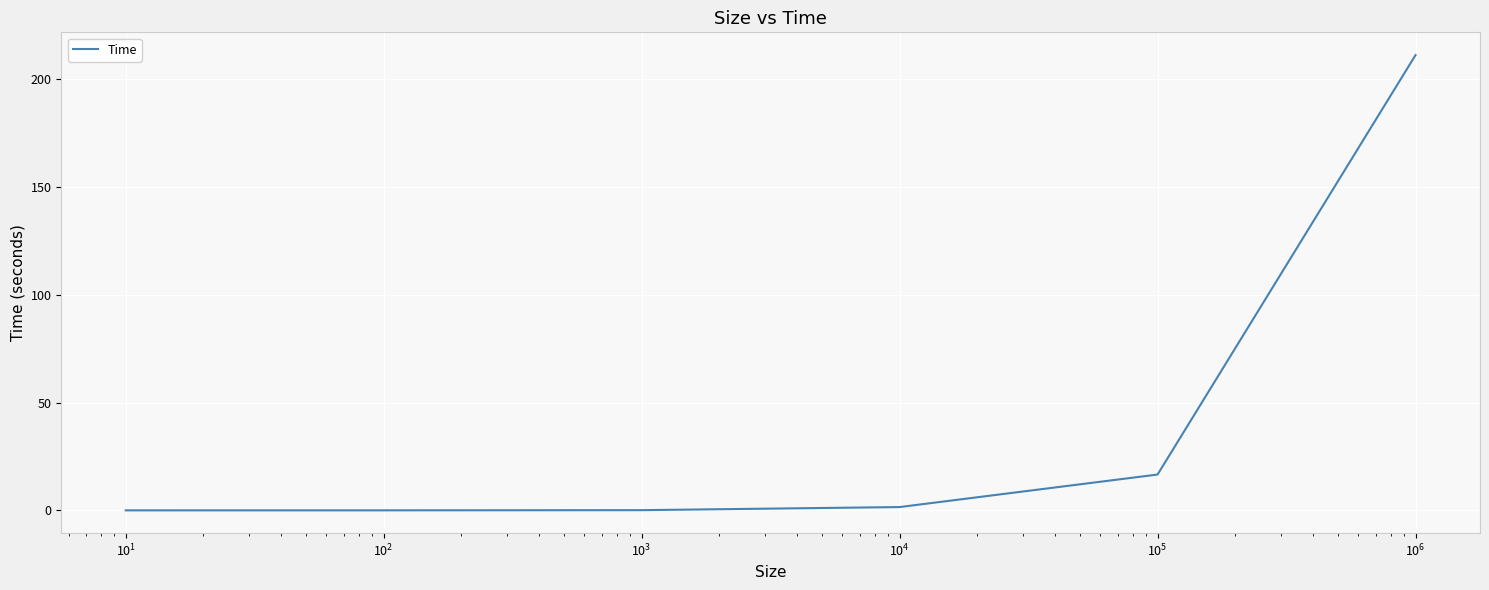

What is the difference between the maximum and minimum values?

211.2